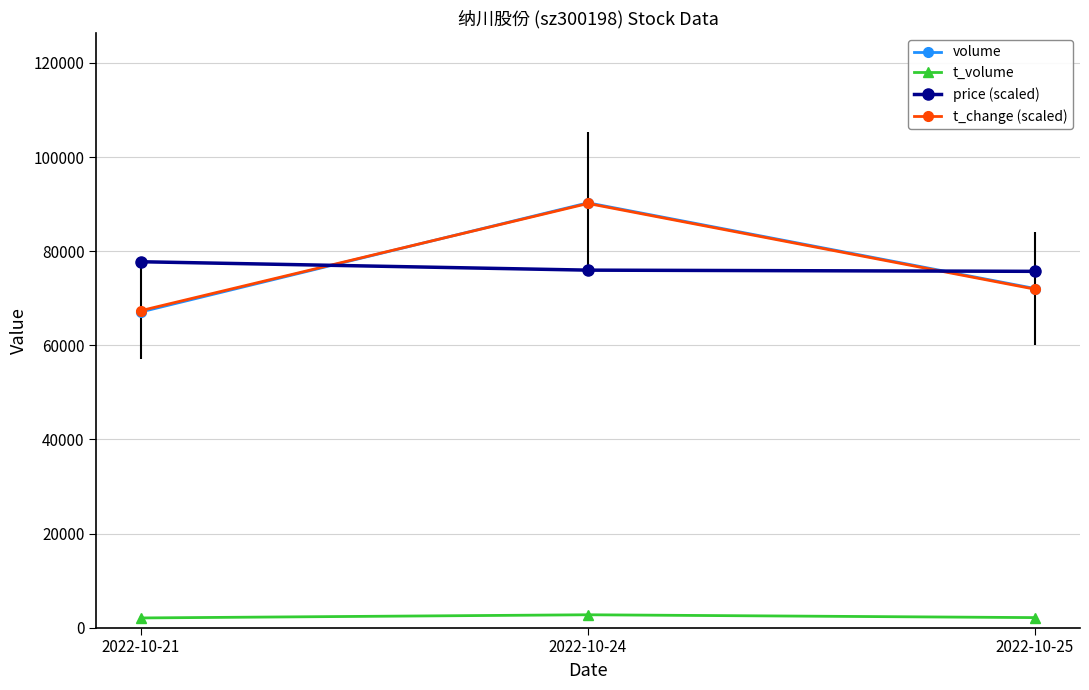

How many values in the t_change (scaled) series exceed 71919?

2